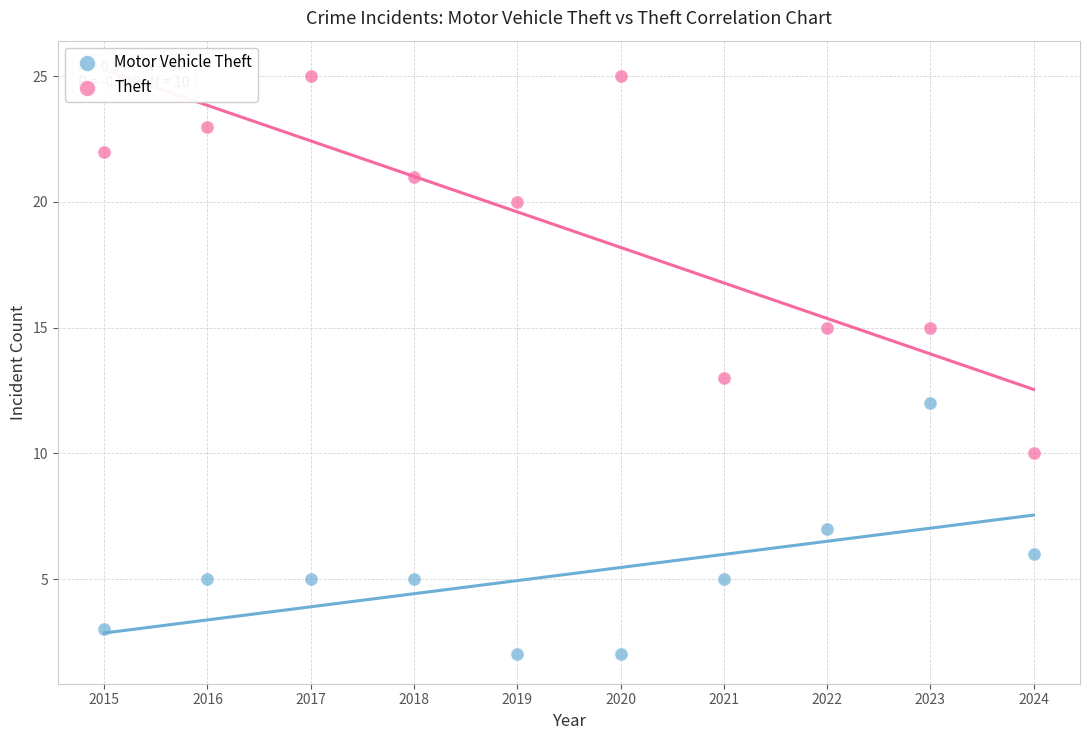

What are all the series names shown in the legend?

Motor Vehicle Theft, Theft